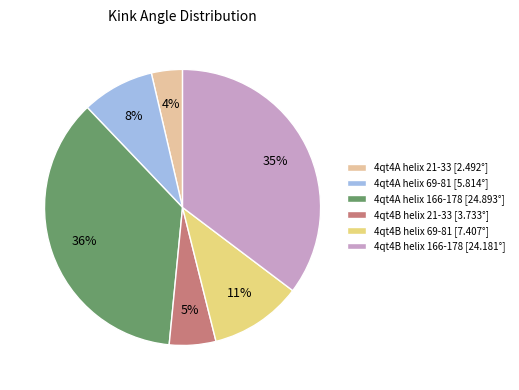

Which slice is the largest?

4qt4A helix 166-178